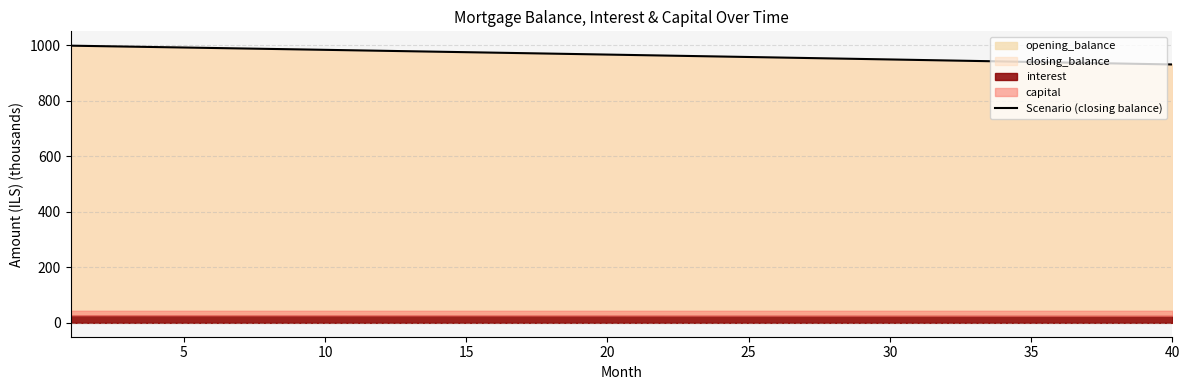

What is the minimum value for Scenario (closing balance)?

930.7